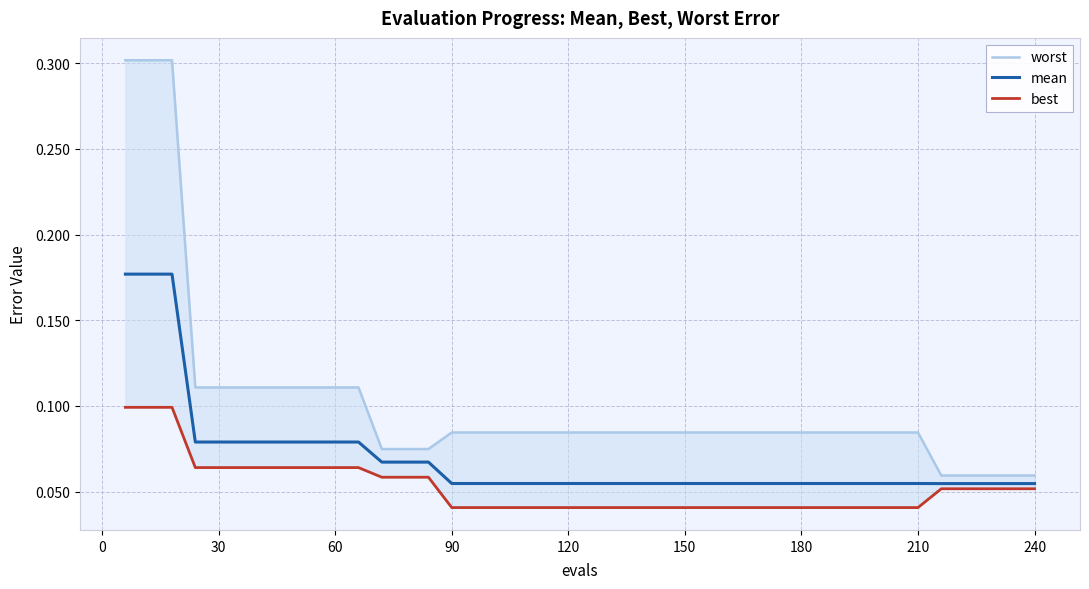

True or false: best and mean cross at least once.

False